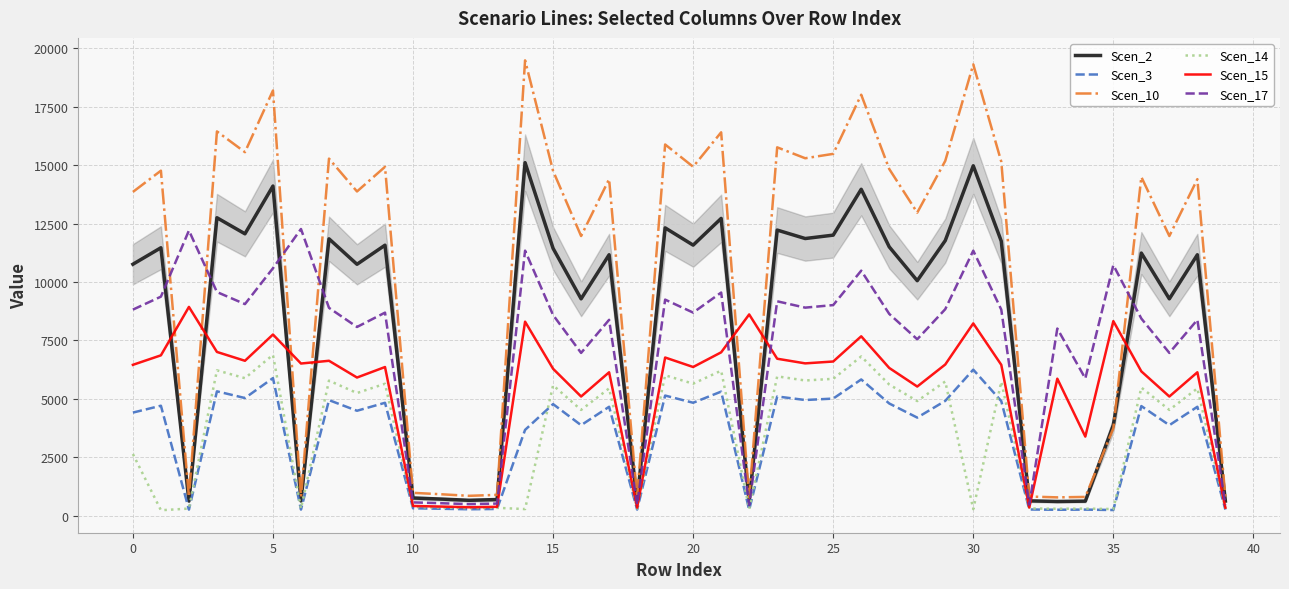

Which series has the largest total across all categories?

Scen_10